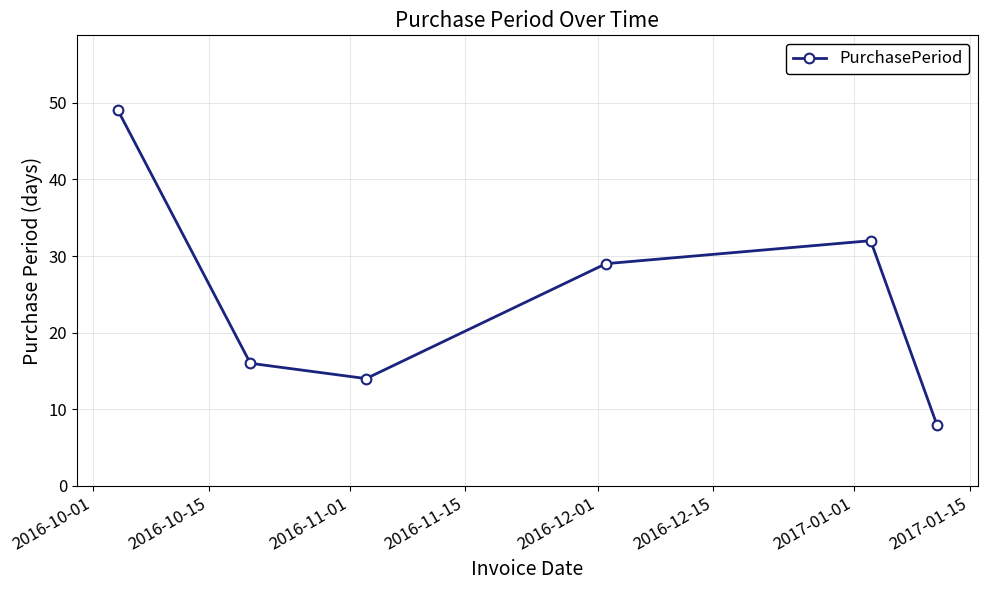

How many interior local peaks (higher than both neighbors) does the data have?

1